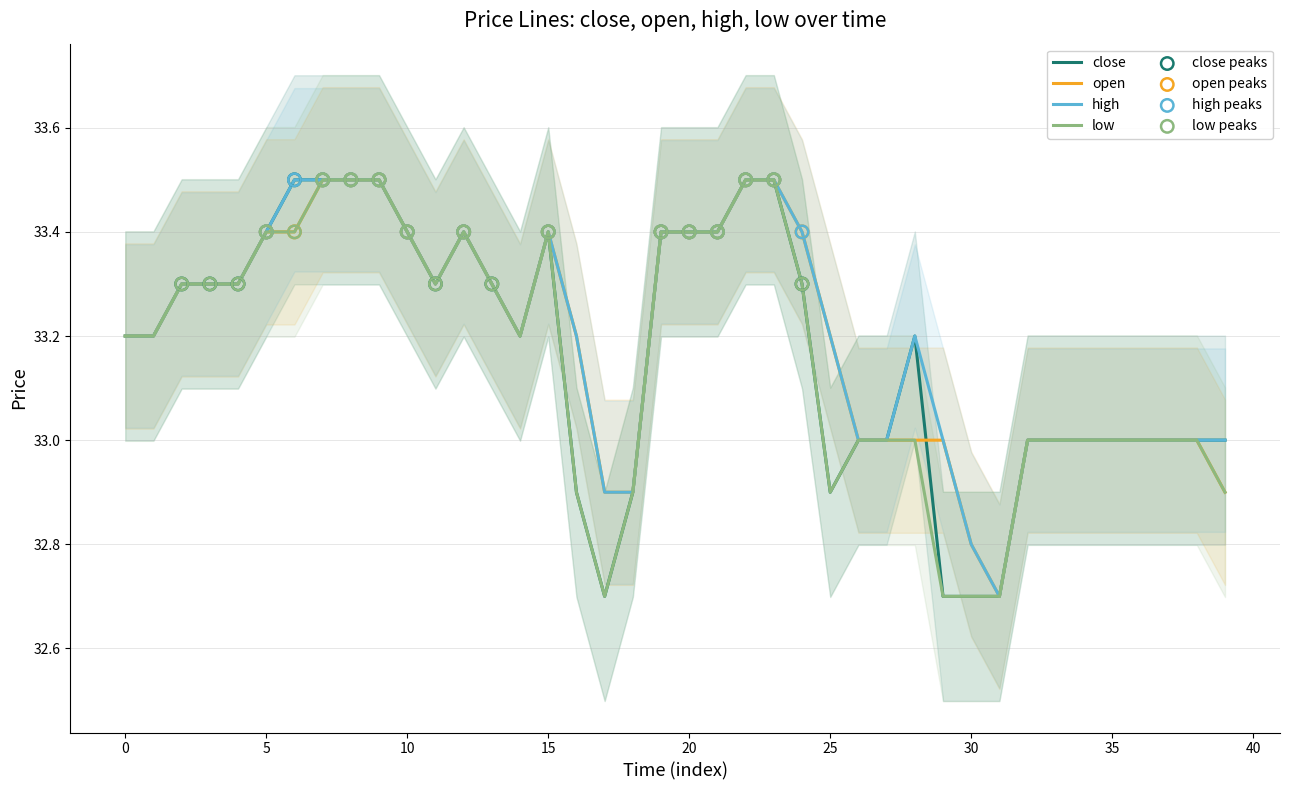

What is the total value across all series at 16?

132.2